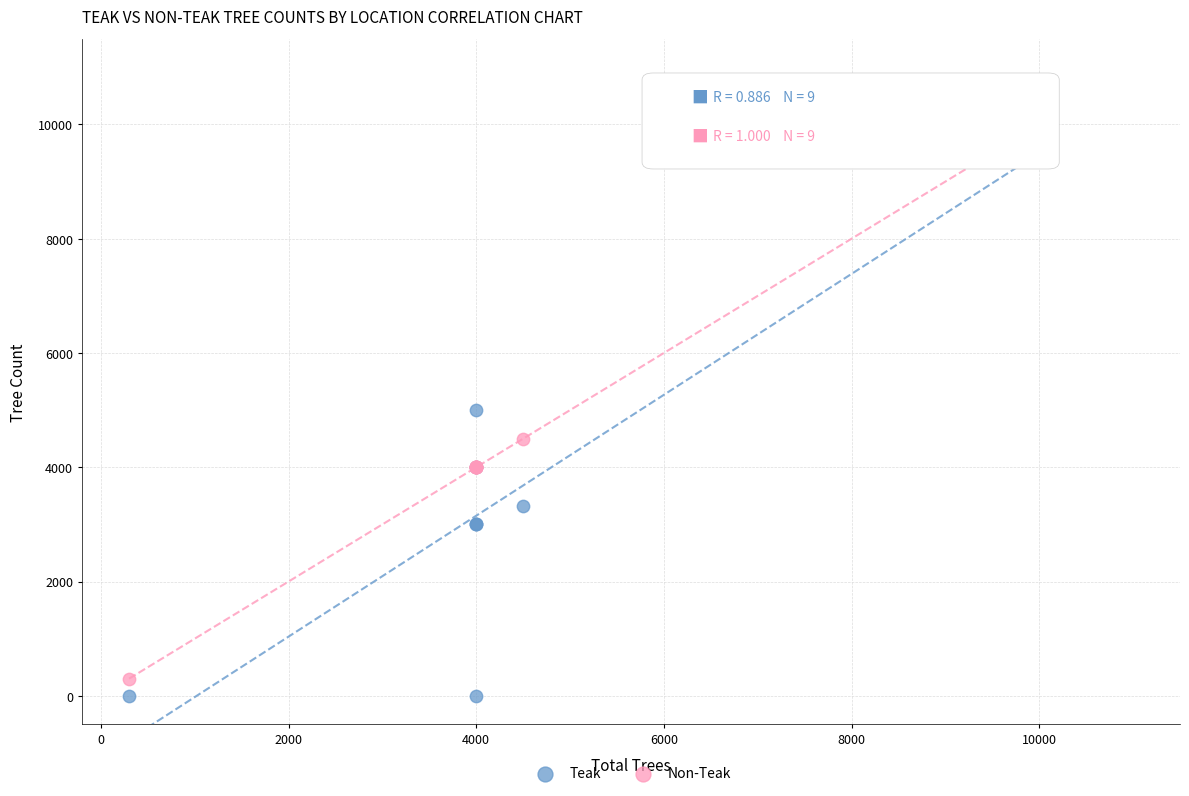

In the Non-Teak series, what Y value is closest to 5150?

4500